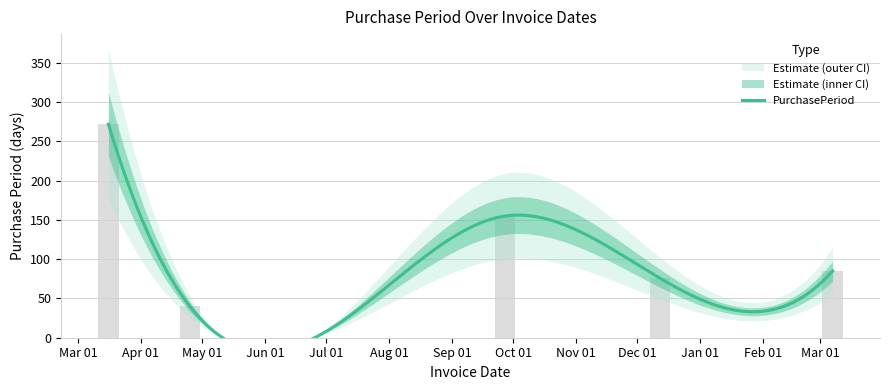

Which has a higher value, Oct 01 or Mar 01?

Oct 01